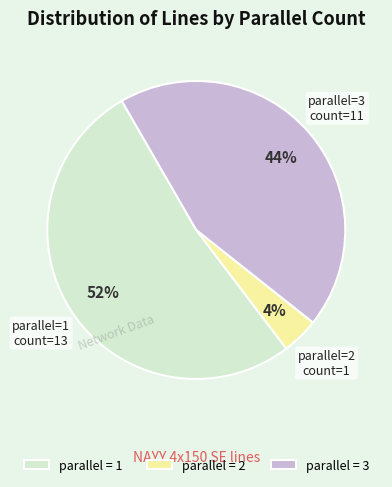

Does any single category account for the majority?

Yes